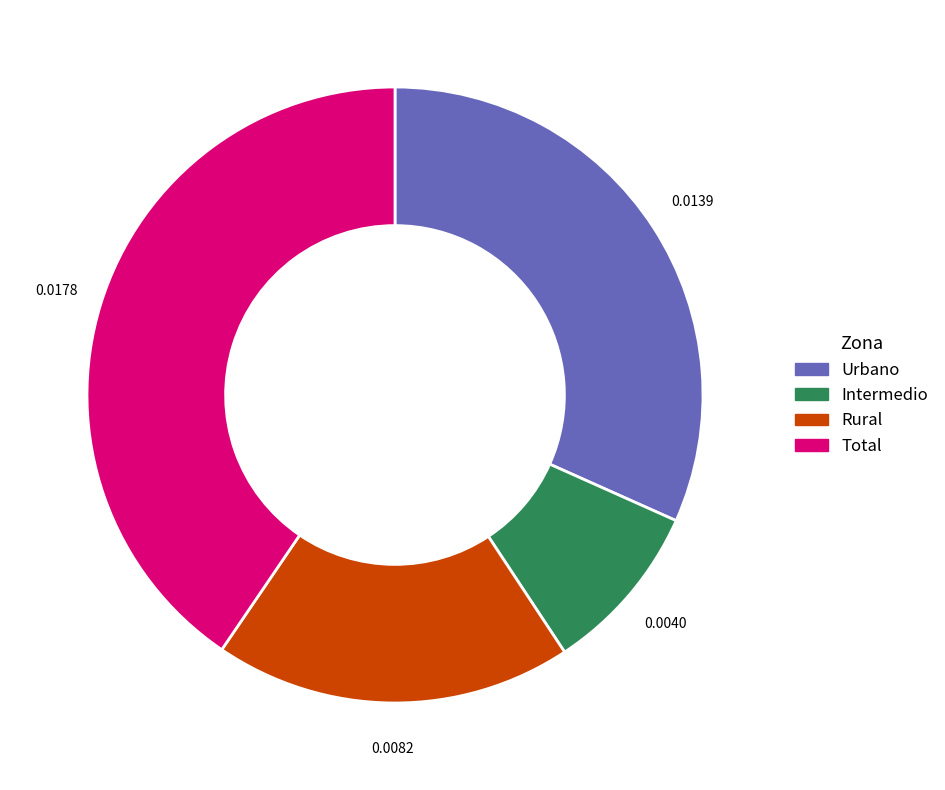

The Total slice represents 40% of the pie. True or false?

True